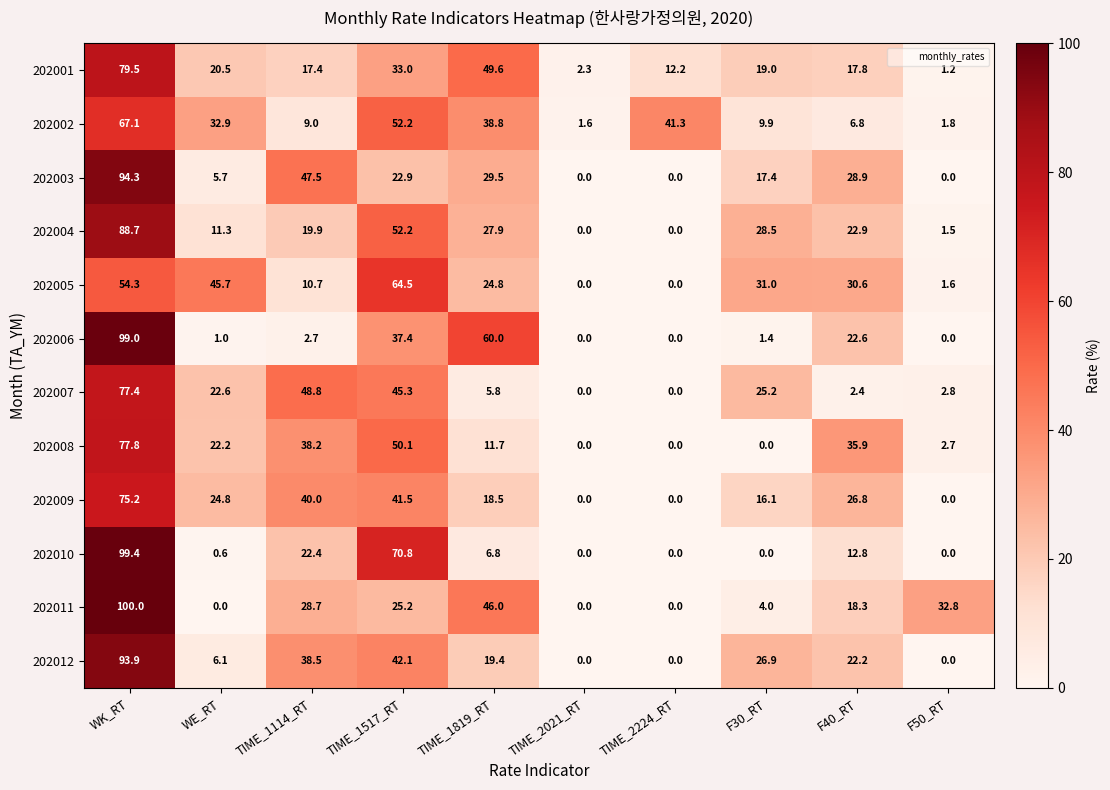

What is the difference between the 202011 values at F30_RT and WK_RT?

96.0